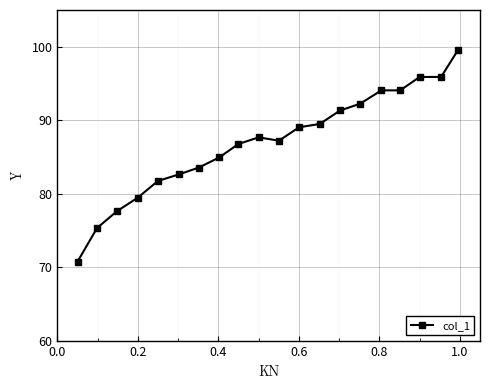

What is the minimum value shown in the chart?

70.8